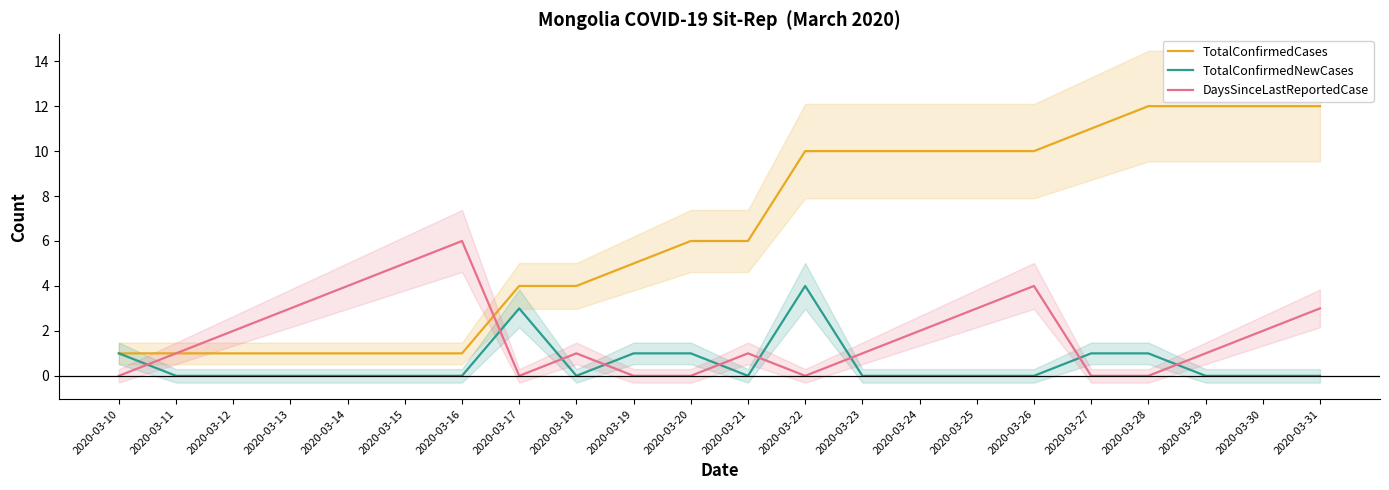

True or false: DaysSinceLastReportedCase has a value of 0 at 2020-03-11.

False